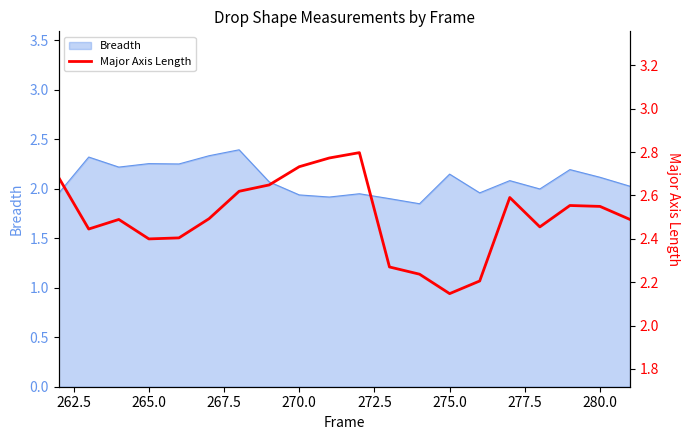

What is the maximum value for Breadth?

2.4